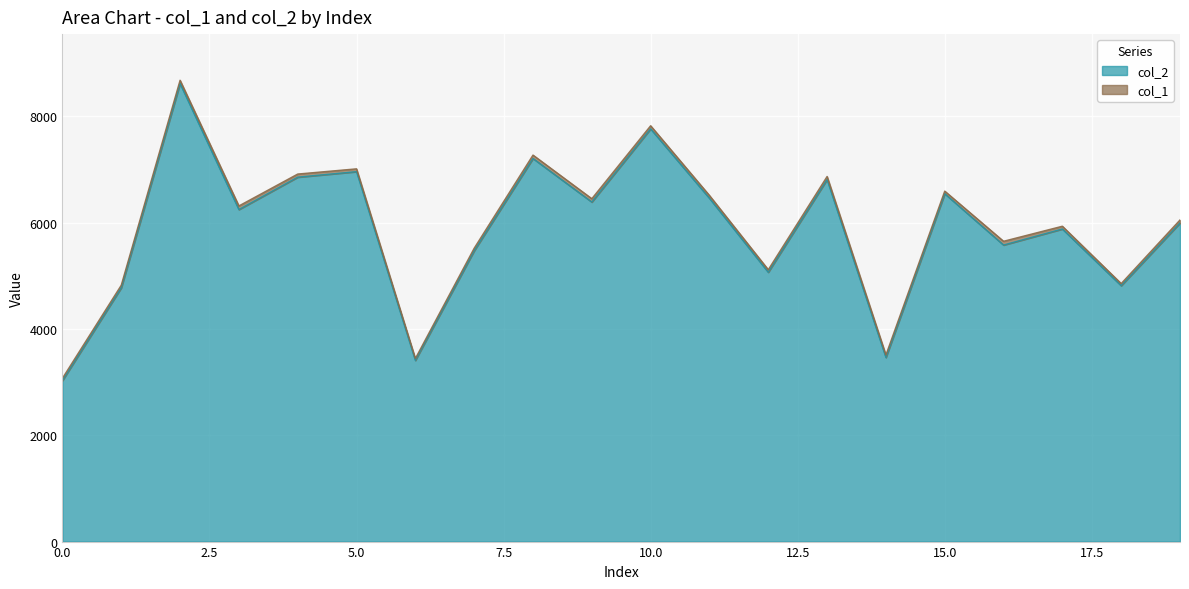

Approximately how many times larger is the value at 11 compared to 0?

2.1